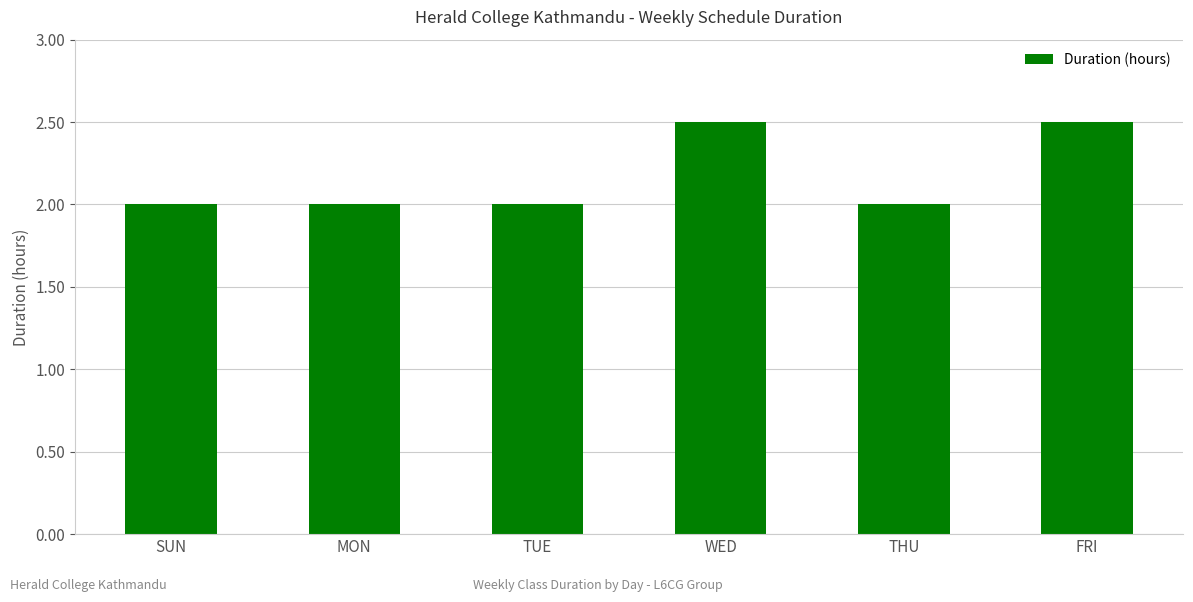

Approximately how many times larger is the value at TUE compared to SUN?

1.0